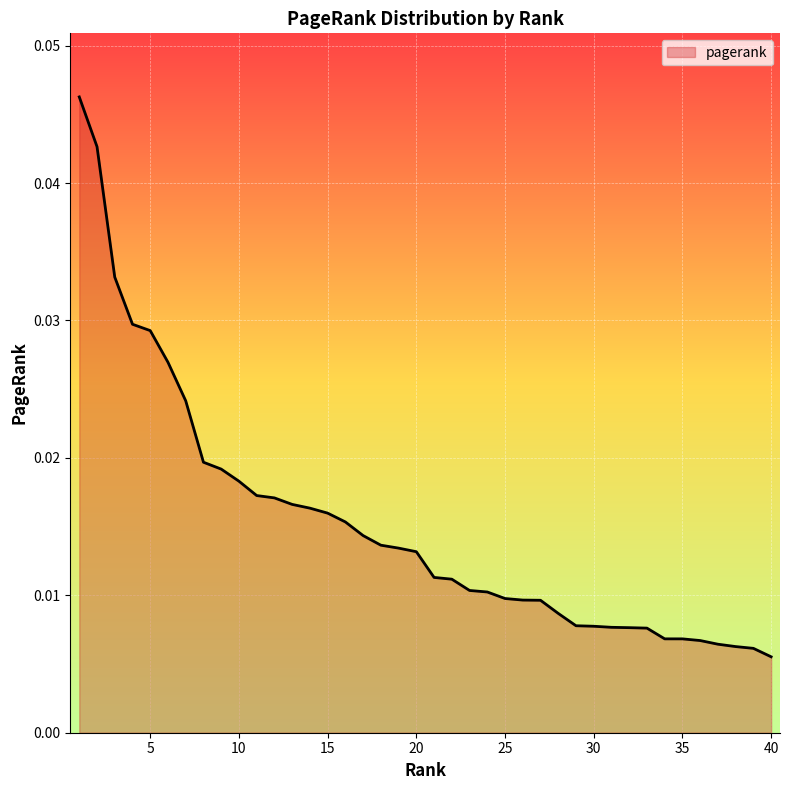

How many lines are shown in the chart?

1